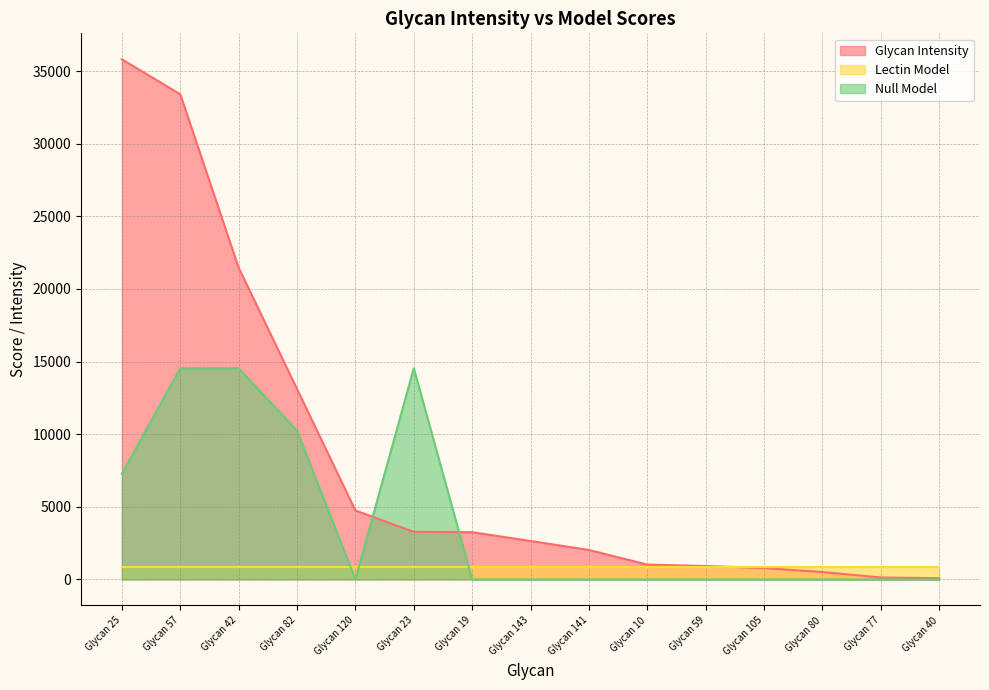

Rank the categories by Glycan Intensity value from lowest to highest.

Glycan 40, Glycan 77, Glycan 80, Glycan 105, Glycan 59, Glycan 10, Glycan 141, Glycan 143, Glycan 19, Glycan 23, Glycan 120, Glycan 82, Glycan 42, Glycan 57, Glycan 25